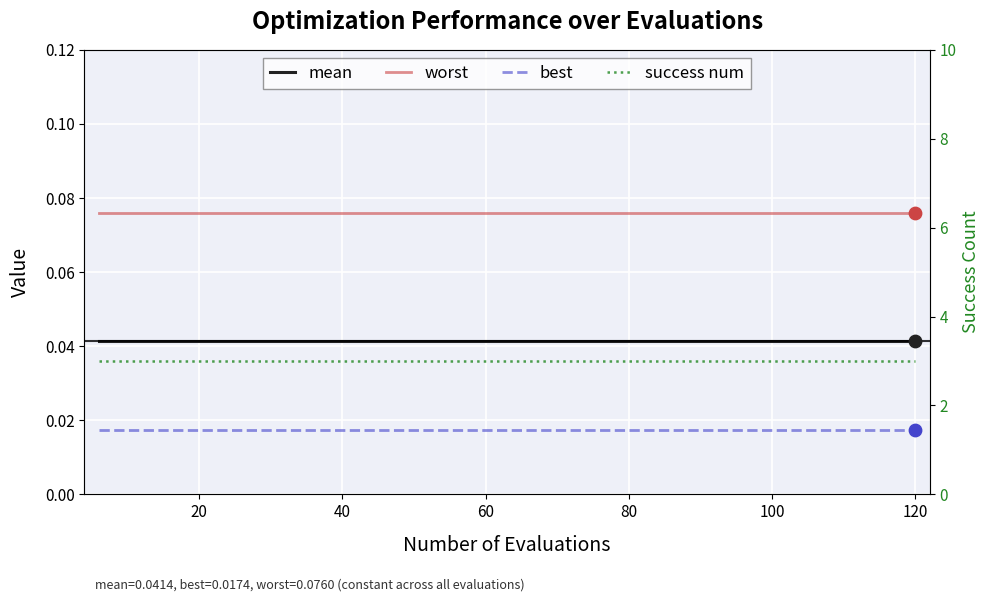

Is the value of best at 20 greater than the value of success num at 140?

No